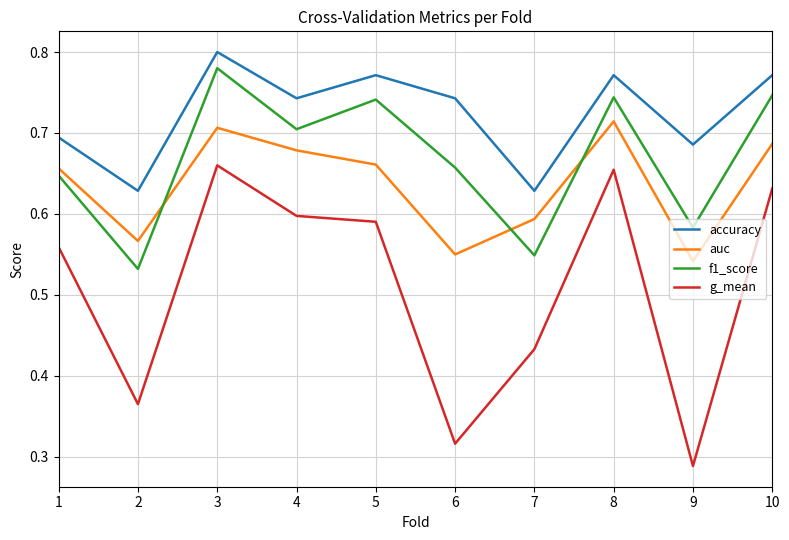

The value of auc at 1 is 0.7. True or false?

True